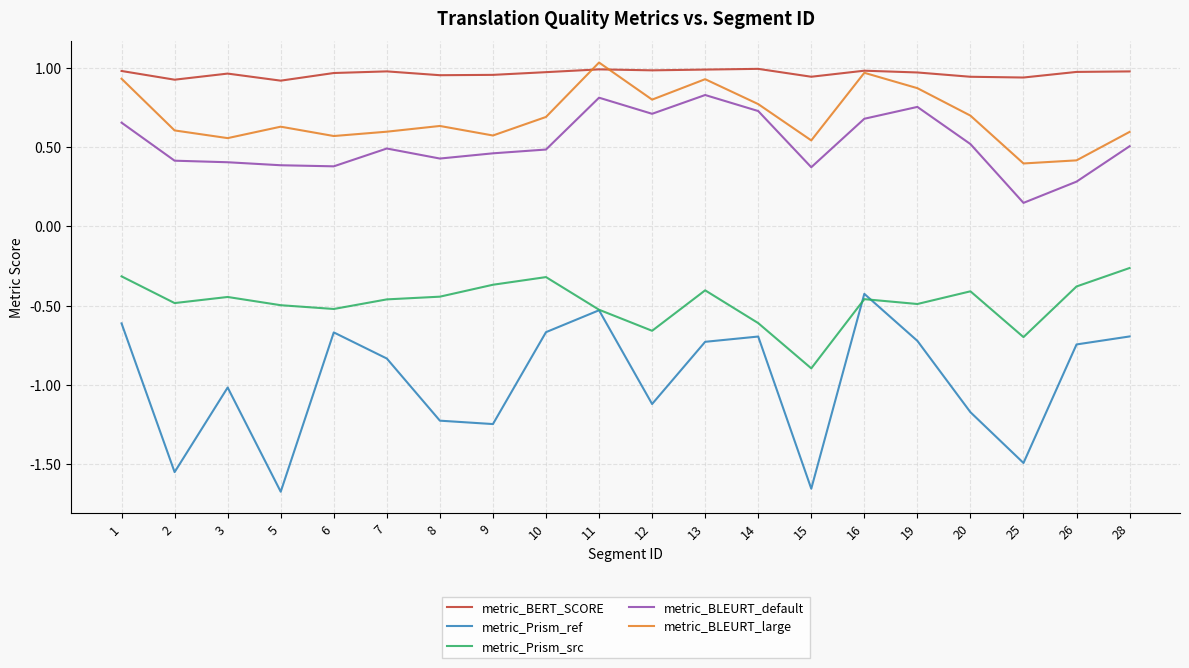

Rank the series by their maximum value, from highest to lowest.

metric_BLEURT_large, metric_BERT_SCORE, metric_BLEURT_default, metric_Prism_src, metric_Prism_ref